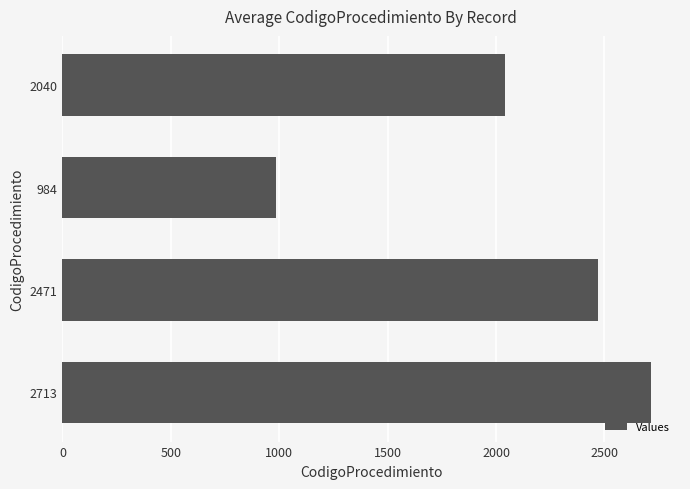

Where is the data nearest to the value 1848?

2040